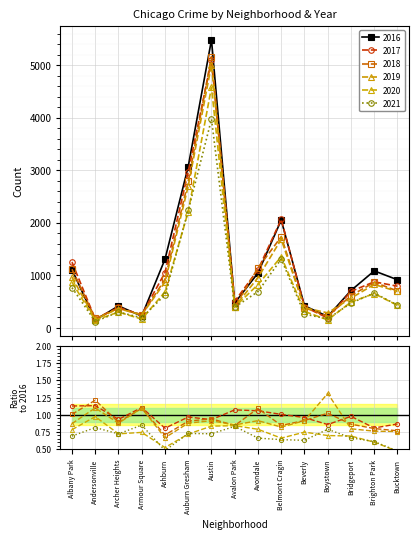

Reading right to left, extract all data points from this chart.

2016: Bucktown=917	Brighton Park=1086	Bridgeport=713	Boystown=219	Beverly=421	Belmont Cragin=2053	Avondale=1046	Avalon Park=475	Austin=5481	Auburn Gresham=3071	Ashburn=1308	Armour Square=227	Archer Heights=419	Andersonville=151	Albany Park=1110
2017: Bucktown=795	Brighton Park=878	Bridgeport=697	Boystown=188	Beverly=404	Belmont Cragin=2066	Avondale=1107	Avalon Park=509	Austin=5095	Auburn Gresham=2973	Ashburn=1053	Armour Square=251	Archer Heights=391	Andersonville=171	Albany Park=1252
2018: Bucktown=704	Brighton Park=869	Bridgeport=616	Boystown=224	Beverly=386	Belmont Cragin=1736	Avondale=1142	Avalon Park=401	Austin=5162	Auburn Gresham=2787	Ashburn=924	Armour Square=248	Archer Heights=374	Andersonville=183	Albany Park=1117
2019: Bucktown=694	Brighton Park=828	Bridgeport=568	Boystown=287	Beverly=385	Belmont Cragin=1687	Avondale=957	Avalon Park=405	Austin=5008	Auburn Gresham=2700	Ashburn=872	Armour Square=249	Archer Heights=368	Andersonville=166	Albany Park=968
2020: Bucktown=431	Brighton Park=654	Bridgeport=493	Boystown=153	Beverly=315	Belmont Cragin=1357	Avondale=826	Avalon Park=400	Austin=4578	Auburn Gresham=2213	Ashburn=686	Armour Square=169	Archer Heights=303	Andersonville=147	Albany Park=870
2021: Bucktown=435	Brighton Park=664	Bridgeport=474	Boystown=173	Beverly=265	Belmont Cragin=1312	Avondale=692	Avalon Park=395	Austin=3971	Auburn Gresham=2237	Ashburn=629	Armour Square=193	Archer Heights=303	Andersonville=123	Albany Park=767